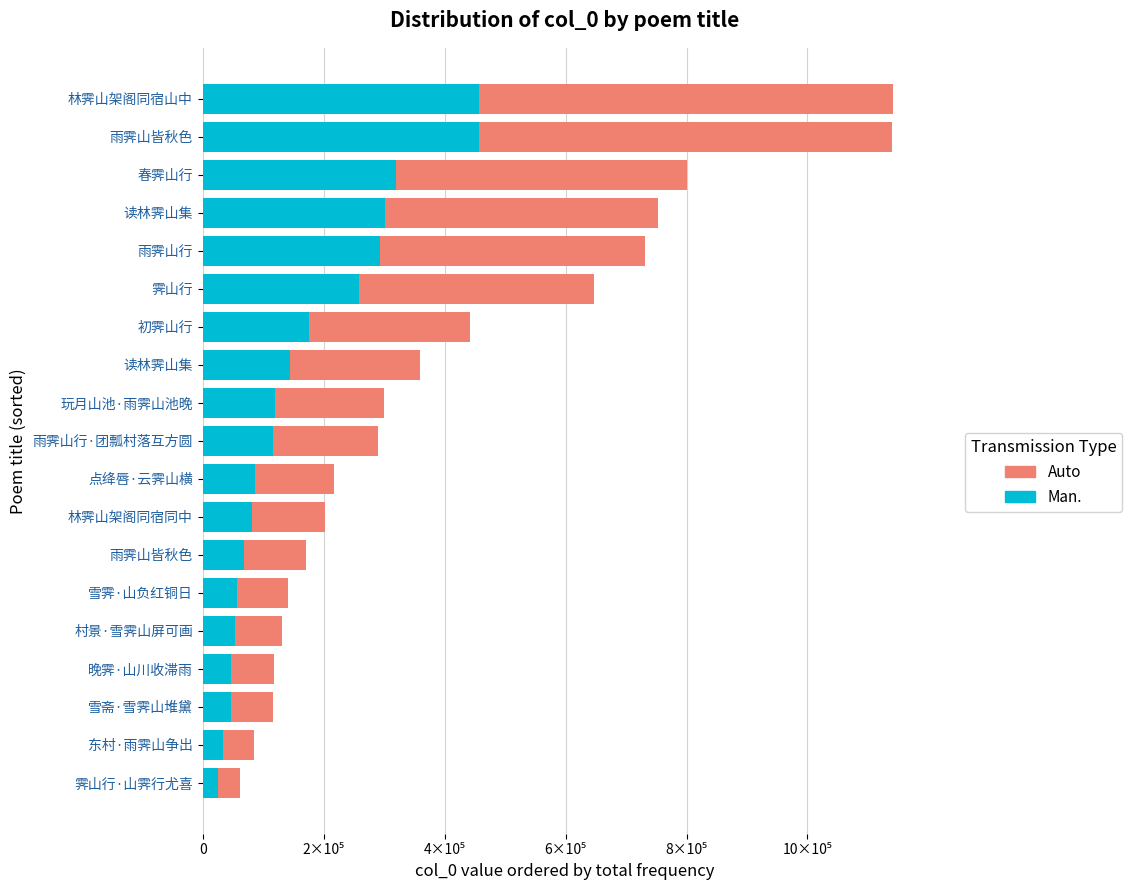

At how many categories does at least one series exceed 322487?

6